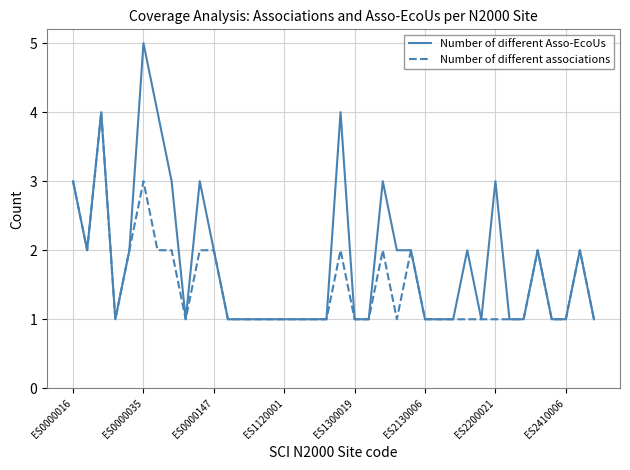

Rank the series by their average value, from highest to lowest.

Number of different Asso-EcoUs, Number of different associations